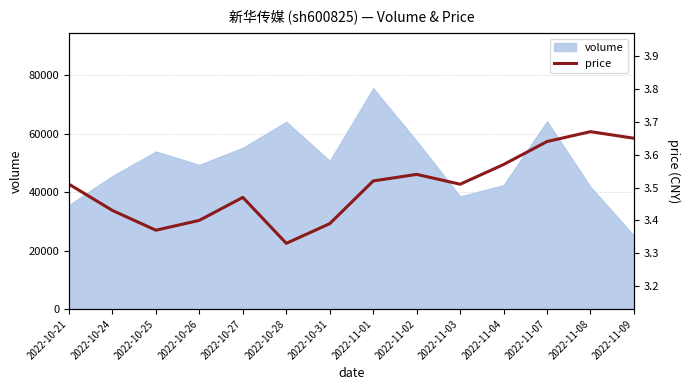

The chart shows a value of 3.4 at 2022-10-26. True or false?

True